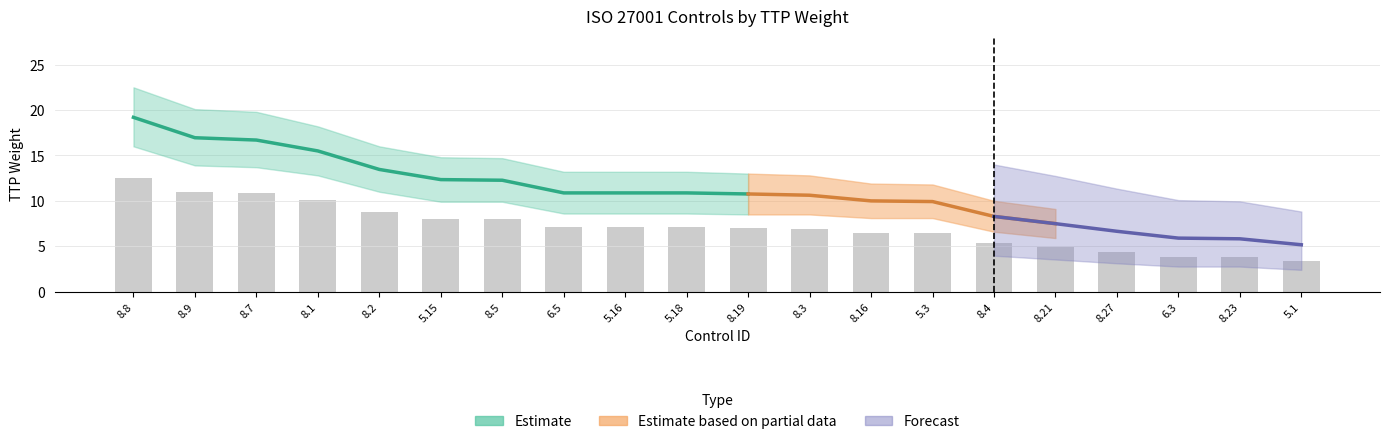

Is it true that ttp_weight equals 5.3 at 8.4?

False